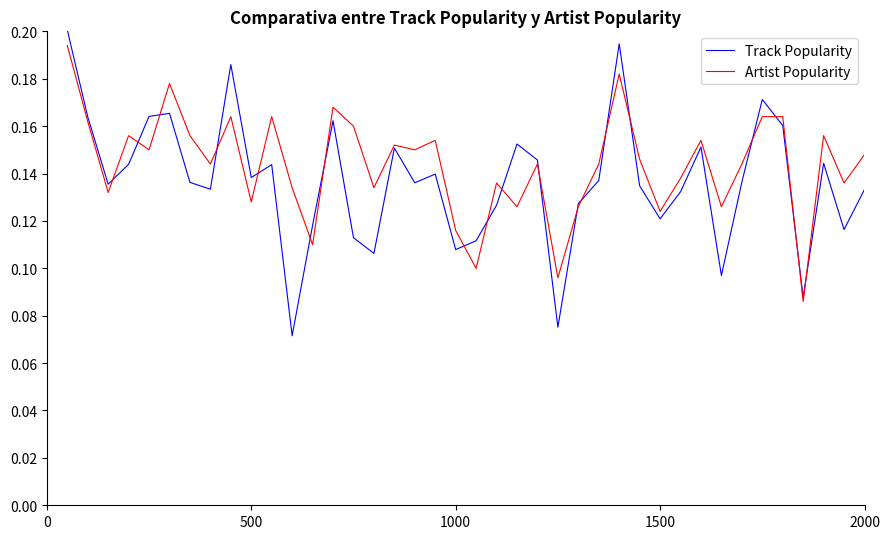

Which series has the largest range (max minus min)?

Track Popularity